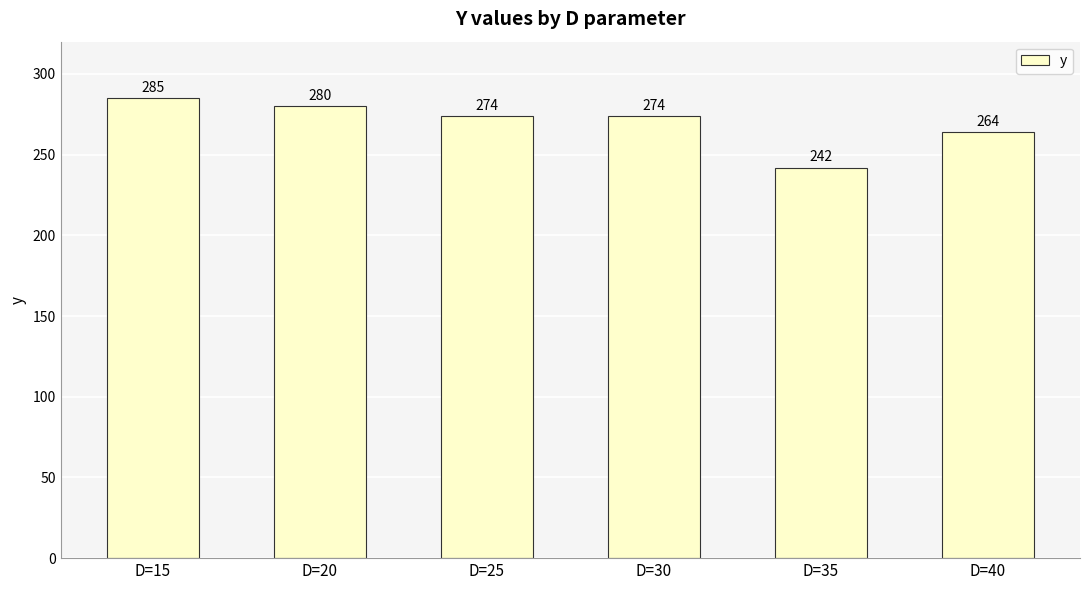

How many data points are less than 274?

2